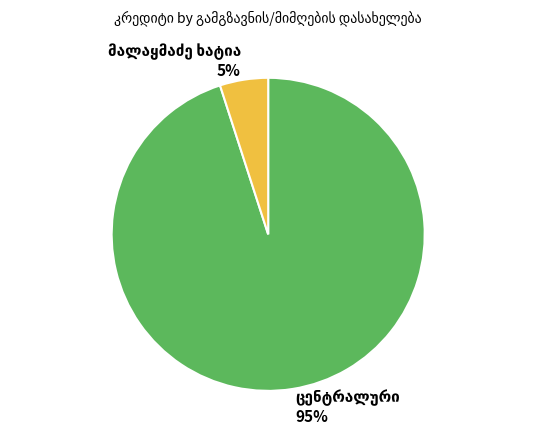

To the nearest percent, what is the difference between the largest and smallest slice percentages?

90%